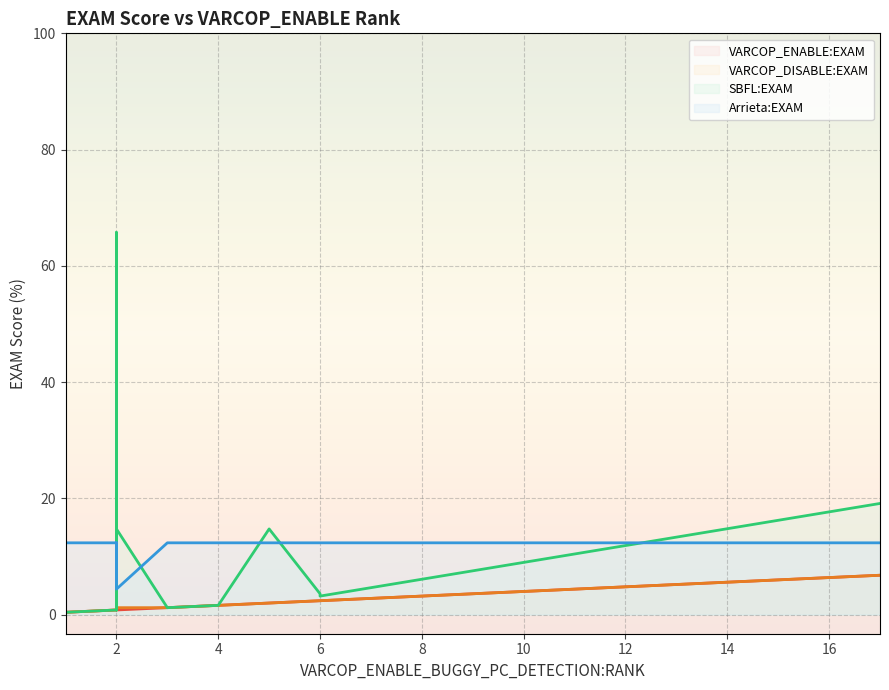

What is the difference between the VARCOP_ENABLE:EXAM (line) values at 0 and 14?

1.2